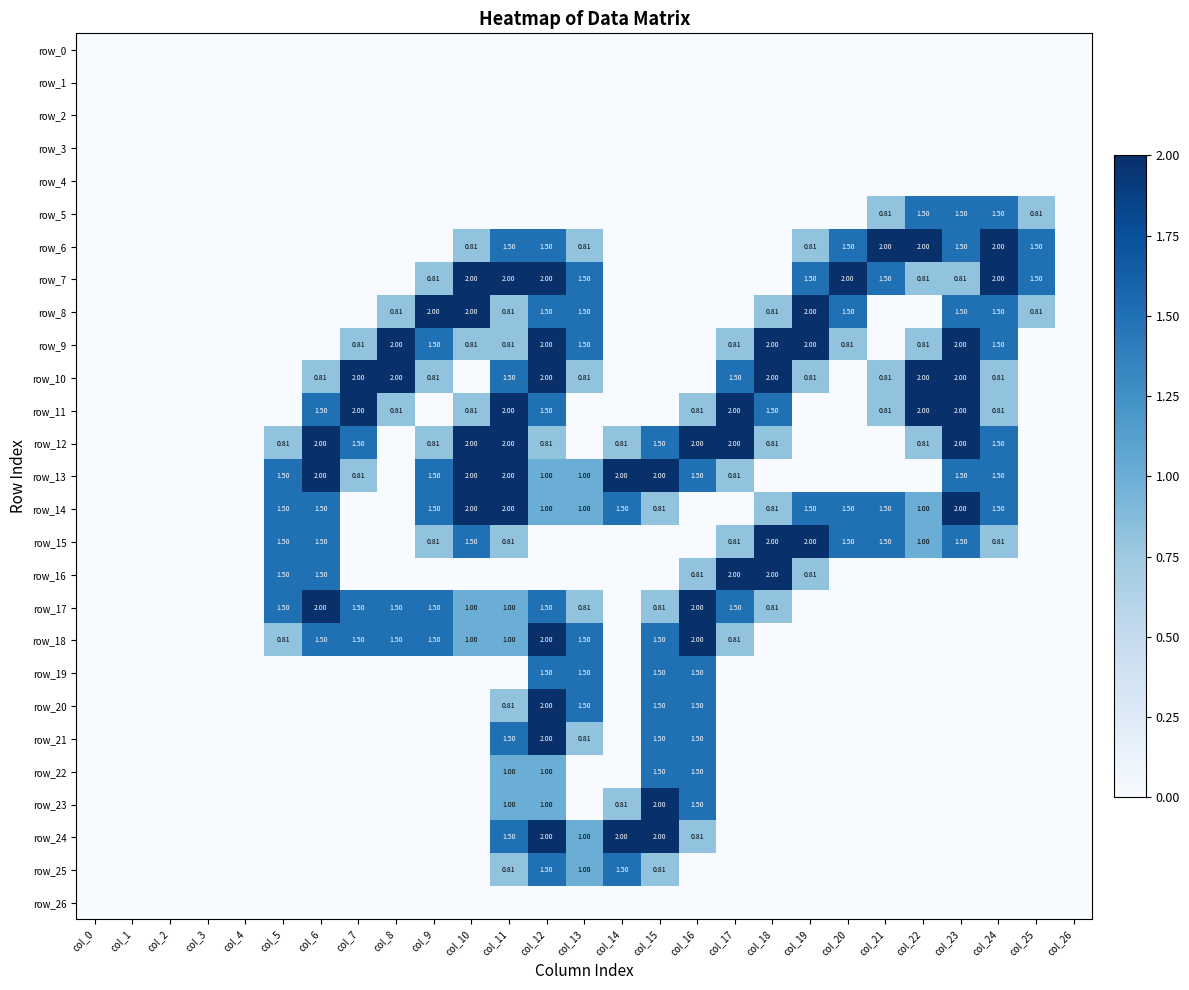

The value of row_15 at col_3 is 0.0. True or false?

True